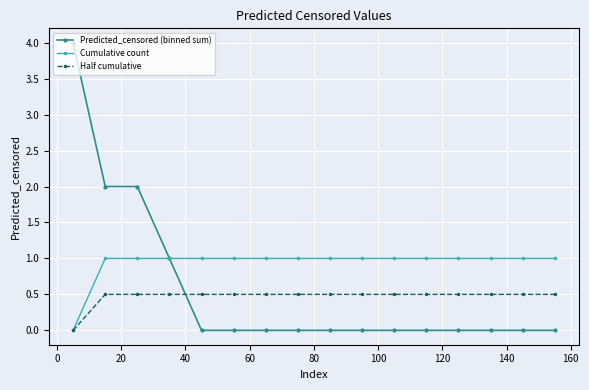

Which series has the largest total across all categories?

Cumulative count